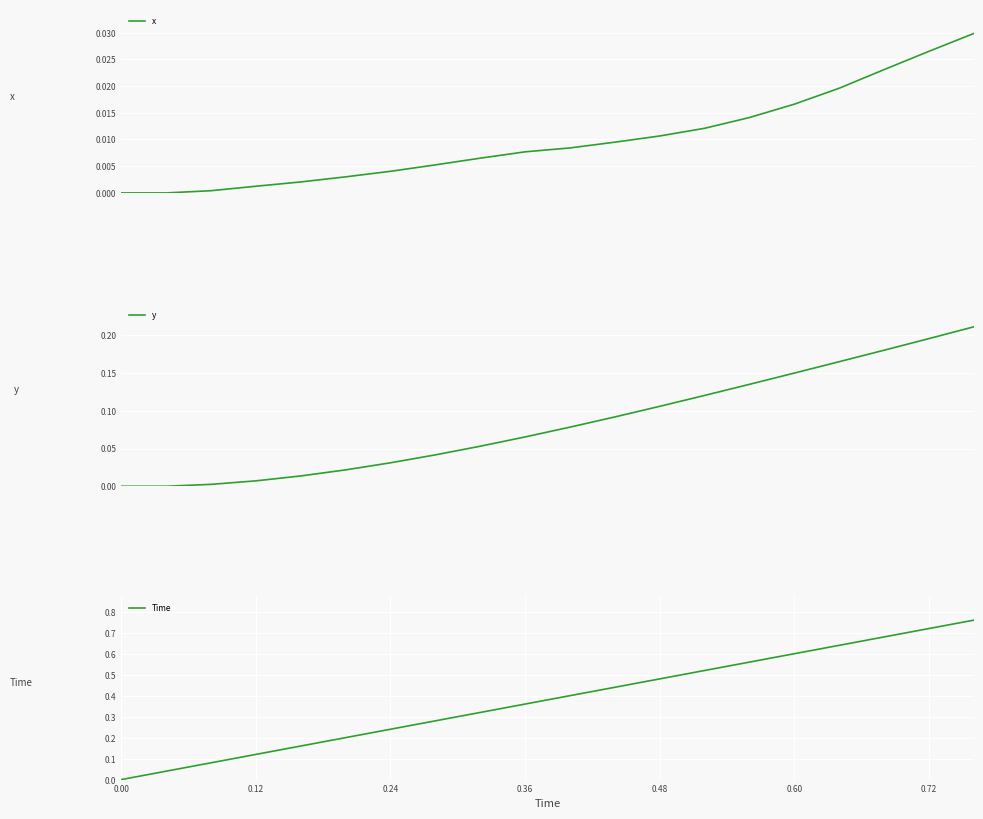

What are all the series names shown in the legend?

x, y, Time